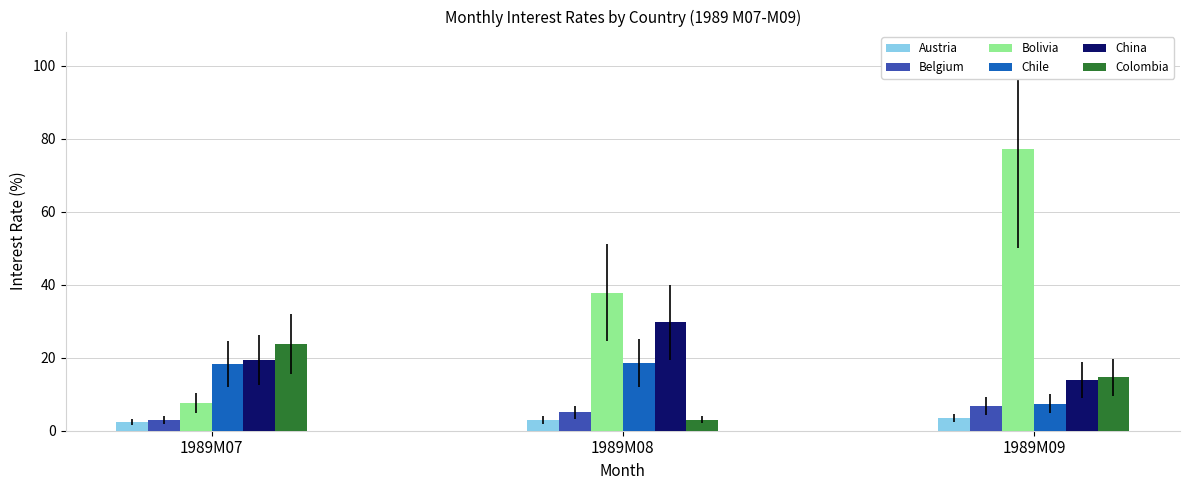

Is the value of Belgium at 1989M07 greater than the value of China at 1989M09?

No